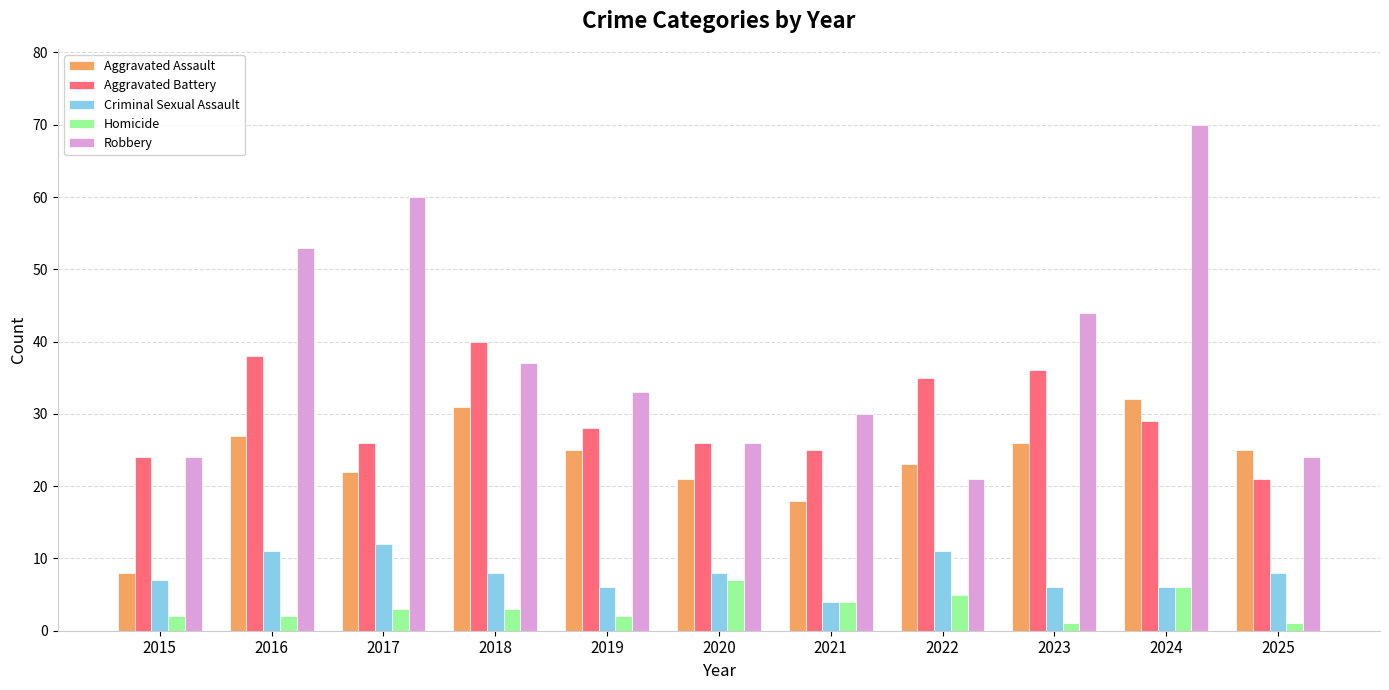

The Criminal Sexual Assault series shows 18 at 2022. True or false?

False